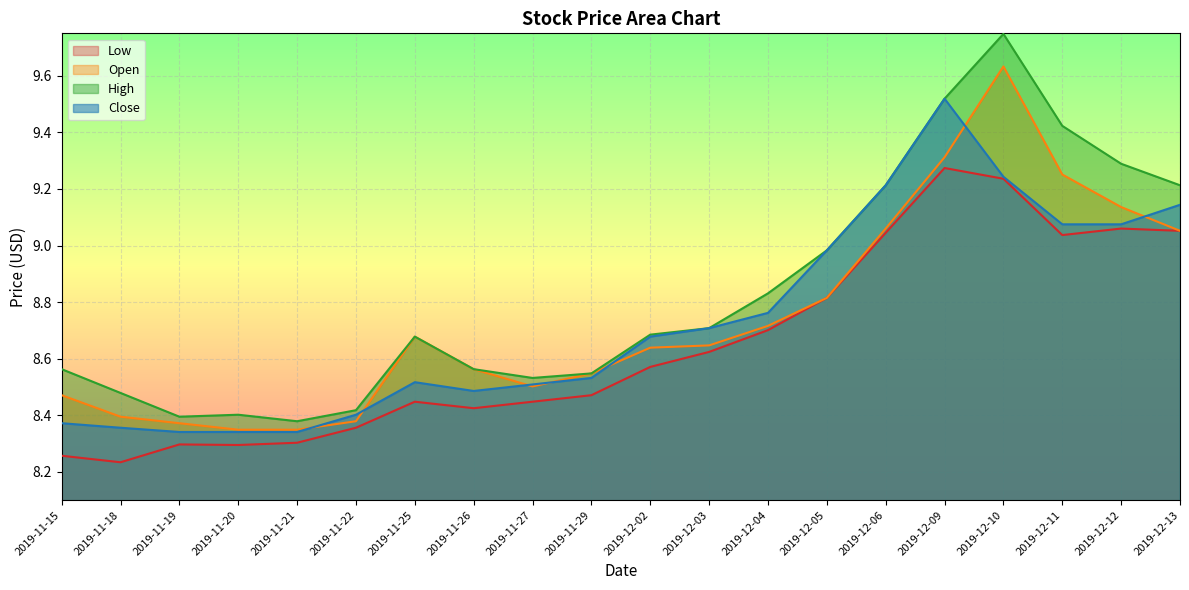

At which label does Open reach its minimum?

2019-11-20